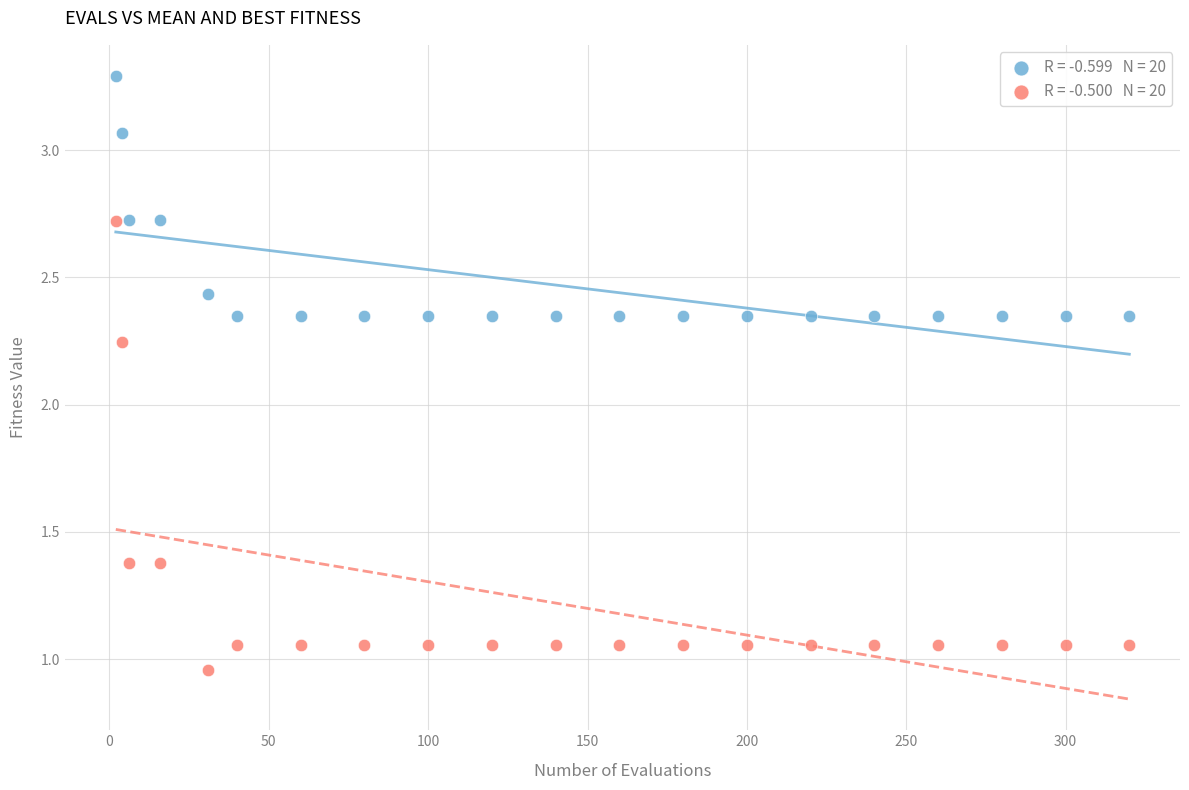

Across all data points, what is the range of X values (max minus min)?

318.0